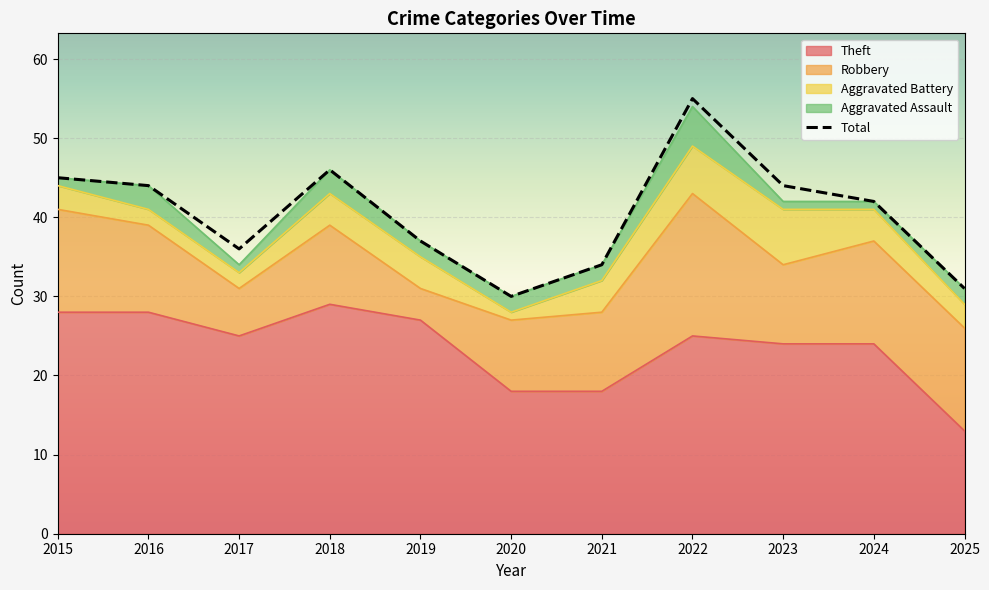

At 2022, list the series in order from largest to smallest.

Total, Theft, Robbery, Aggravated Battery, Aggravated Assault